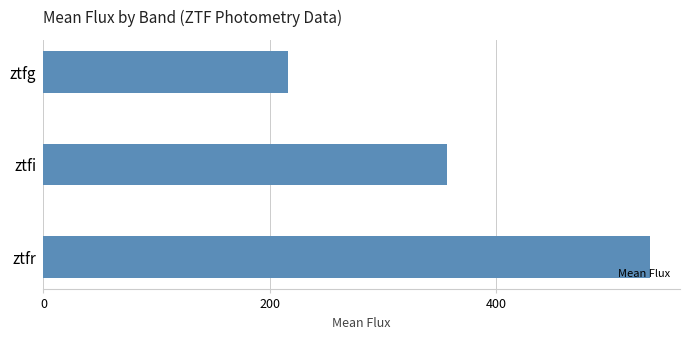

What is the approximate value at ztfi?

357.2